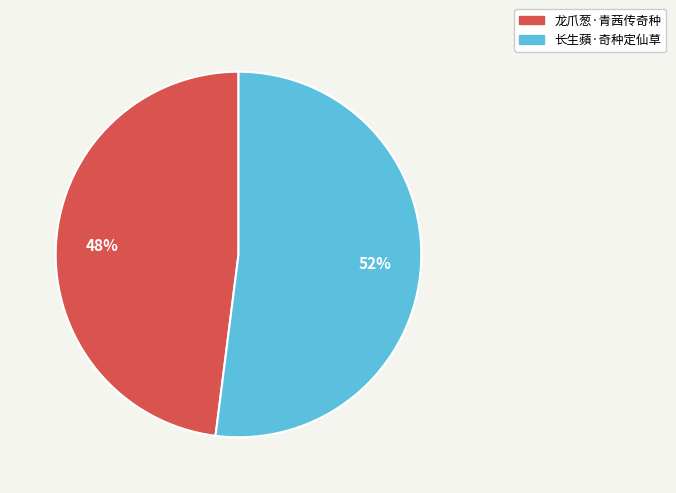

How many slices are in this pie chart?

2